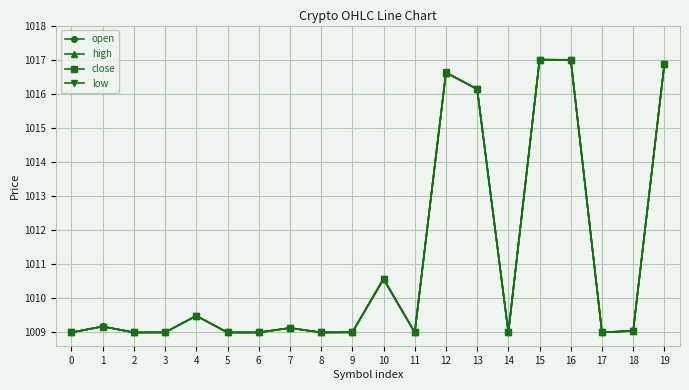

True or false: high has more than 1 interior local peaks.

True